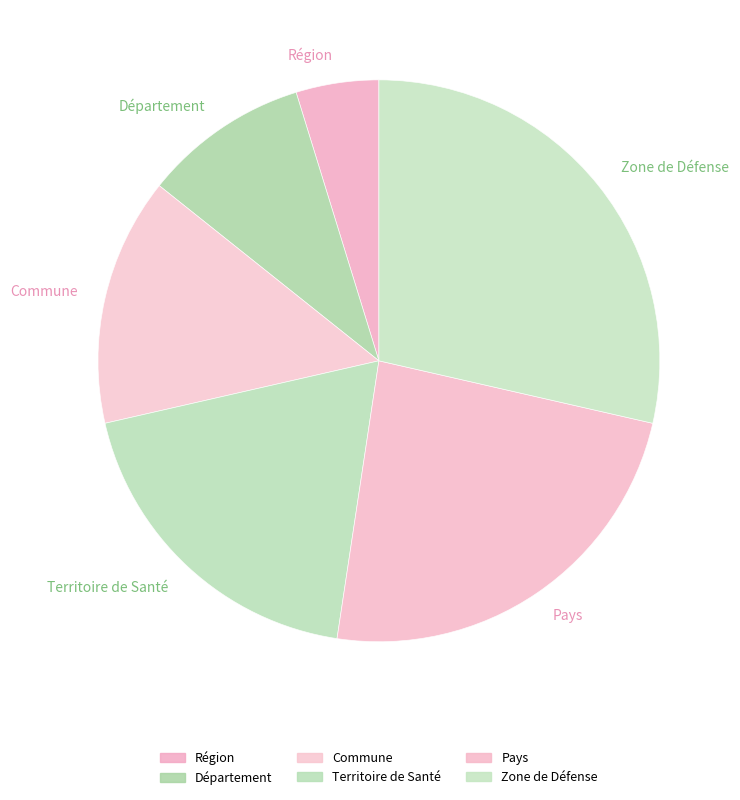

What is the largest slice in the pie chart?

Zone de Défense